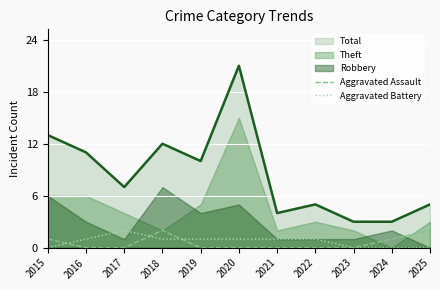

Is the value of Aggravated Assault at 2017 greater than the value of Aggravated Battery at 2018?

No